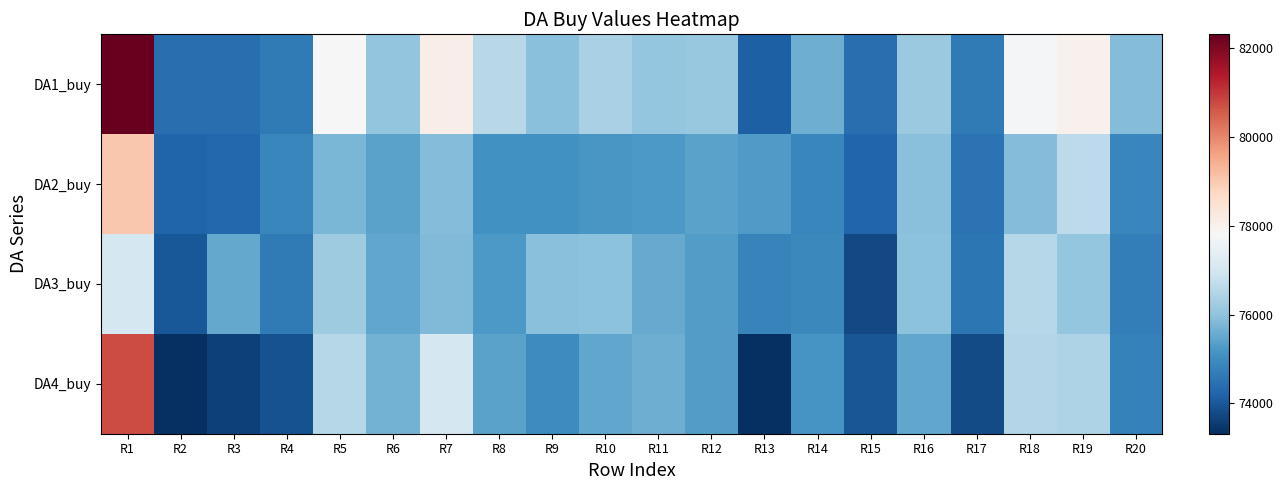

Reading left to right, extract all data points from this chart.

DA1_buy: R1=82318.1	R2=74423.2	R3=74429.0	R4=74630.9	R5=77792.2	R6=76056.2	R7=78109.6	R8=76556.2	R9=75925.3	R10=76360.0	R11=76065.6	R12=76097.6	R13=74136.2	R14=75621.0	R15=74424.3	R16=76148.8	R17=74620.6	R18=77730.8	R19=78004.3	R20=75879.7
DA2_buy: R1=79013.7	R2=74222.0	R3=74292.2	R4=74879.5	R5=75755.4	R6=75400.6	R7=75853.0	R8=75087.9	R9=75103.0	R10=75185.9	R11=75246.0	R12=75400.5	R13=75260.8	R14=74885.9	R15=74240.9	R16=75931.3	R17=74477.4	R18=75869.3	R19=76652.4	R20=74893.1
DA3_buy: R1=77040.3	R2=74012.7	R3=75513.7	R4=74628.5	R5=76216.7	R6=75466.2	R7=75827.8	R8=75245.3	R9=75924.4	R10=75974.0	R11=75538.8	R12=75290.3	R13=74800.5	R14=74931.5	R15=73749.4	R16=75981.3	R17=74553.0	R18=76524.8	R19=76078.6	R20=74702.1
DA4_buy: R1=80736.4	R2=73338.3	R3=73603.3	R4=73883.0	R5=76523.4	R6=75700.5	R7=77013.3	R8=75417.0	R9=74974.3	R10=75461.4	R11=75625.2	R12=75312.1	R13=73314.9	R14=75146.3	R15=73979.8	R16=75466.2	R17=73803.7	R18=76494.1	R19=76411.9	R20=74768.1